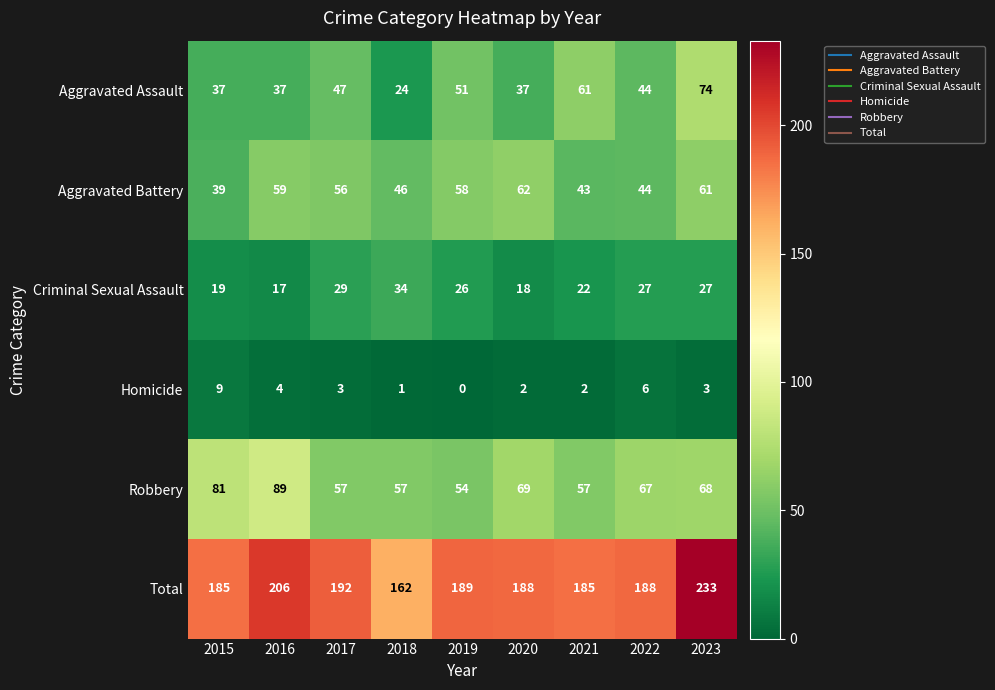

How many categories are shown in the chart?

9